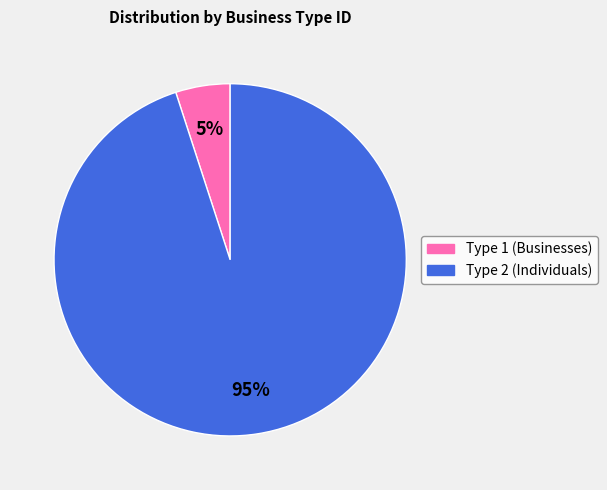

Rank the categories by value from highest to lowest.

Type 2 (Individuals), Type 1 (Businesses)